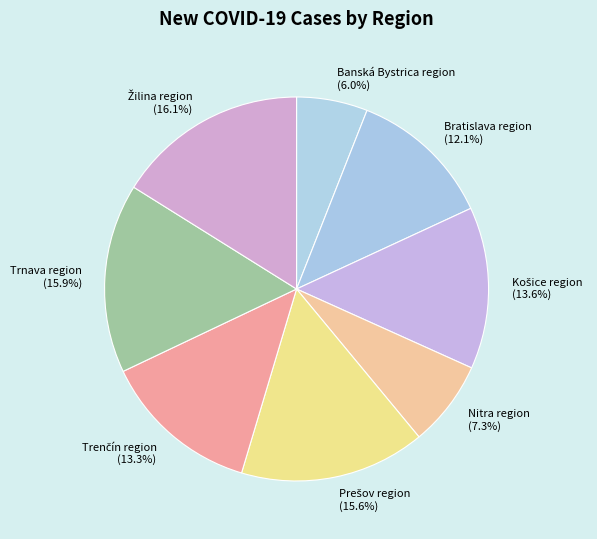

Does any single category account for the majority?

No